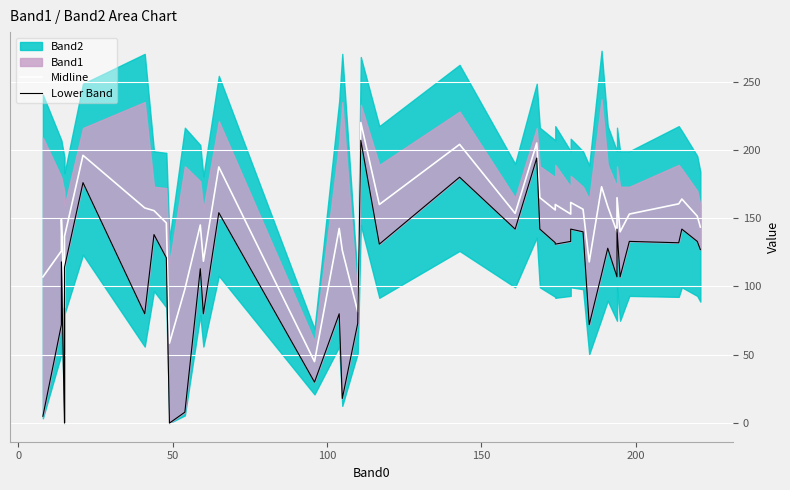

What is the sum of the Lower Band values at 100 and 200?

176.0